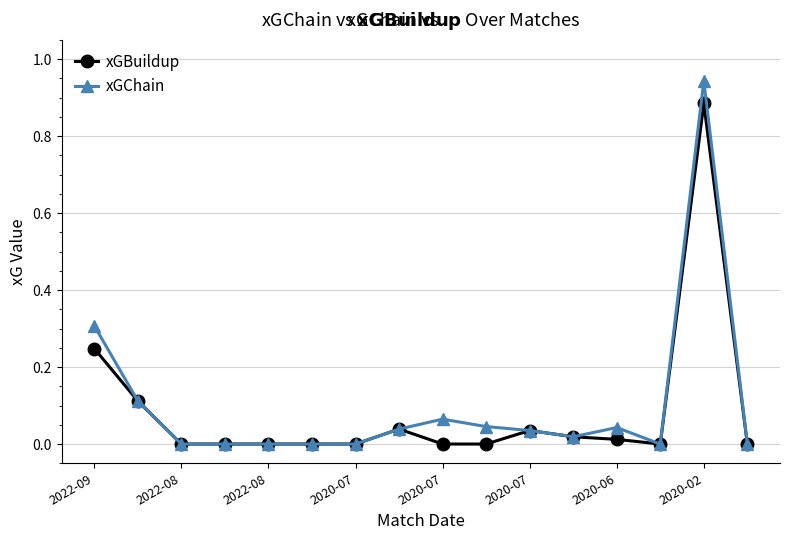

Which series has the largest range (max minus min)?

xGChain